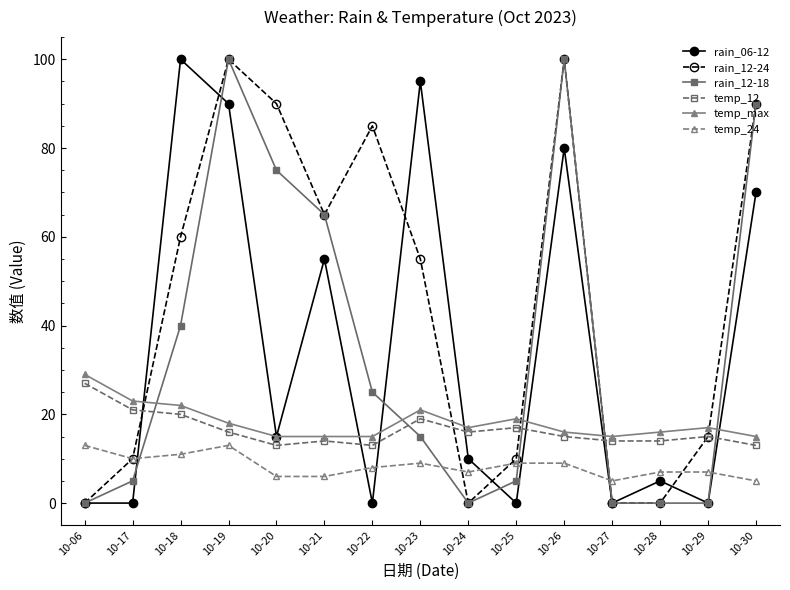

What is the maximum value shown in the chart?

100